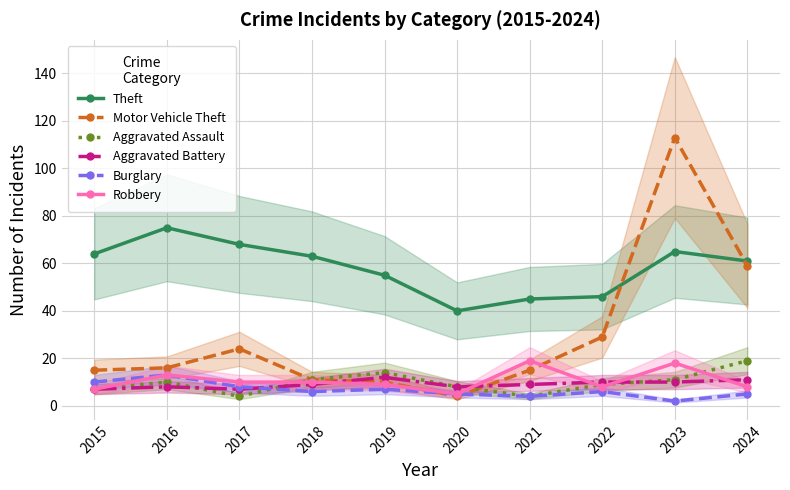

In Theft, how many points are higher than both neighbors (excluding endpoints)?

2